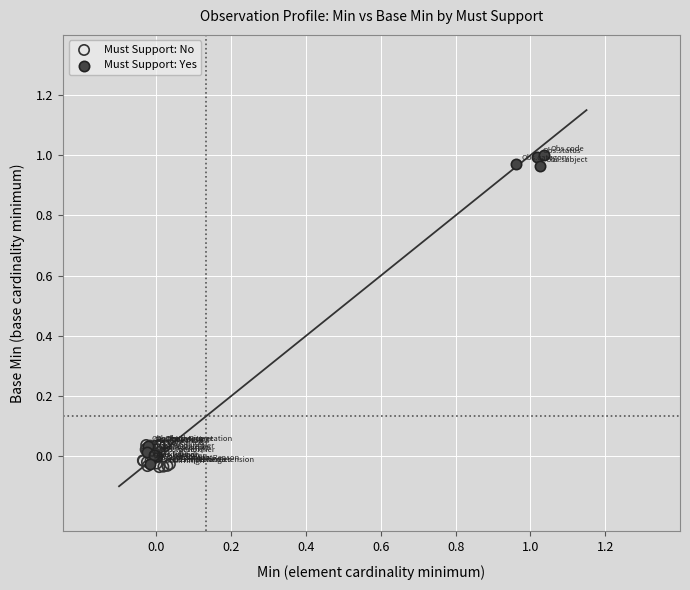

Which series has the largest Y range (max minus min)?

Must Support: Yes